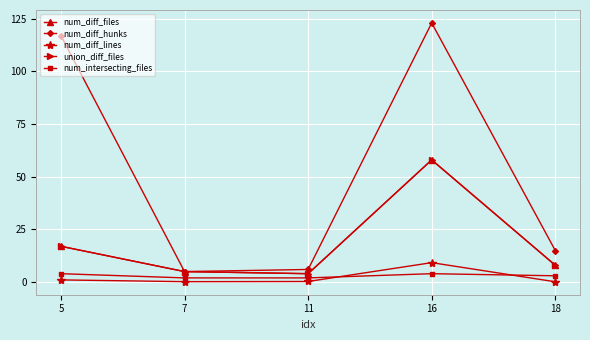

At how many categories does at least one series exceed 104?

2